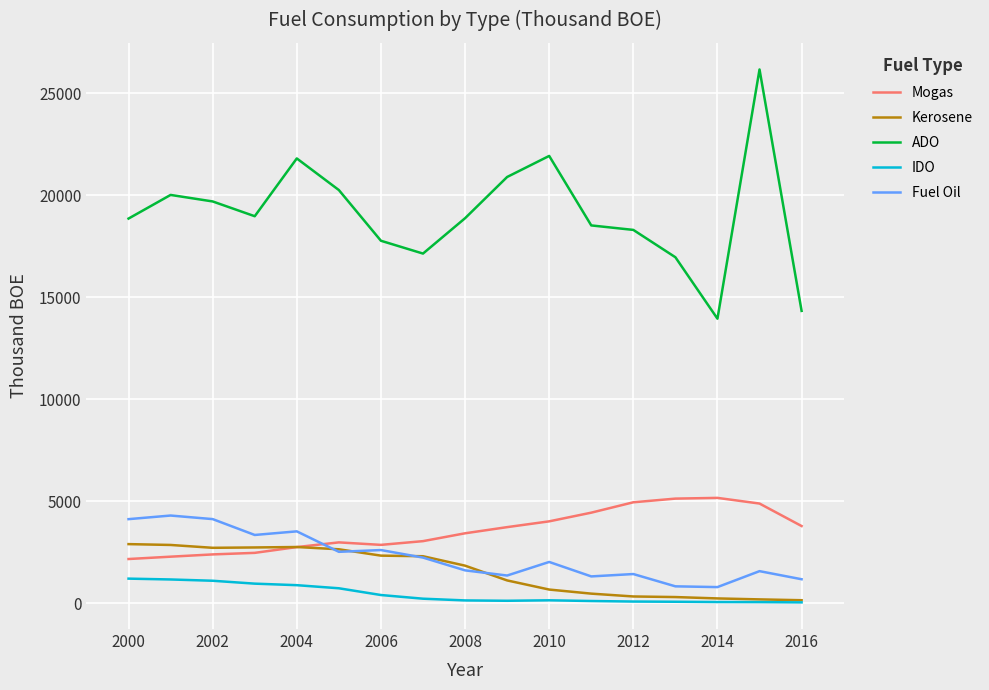

What is the highest value of the Mogas series?

5157